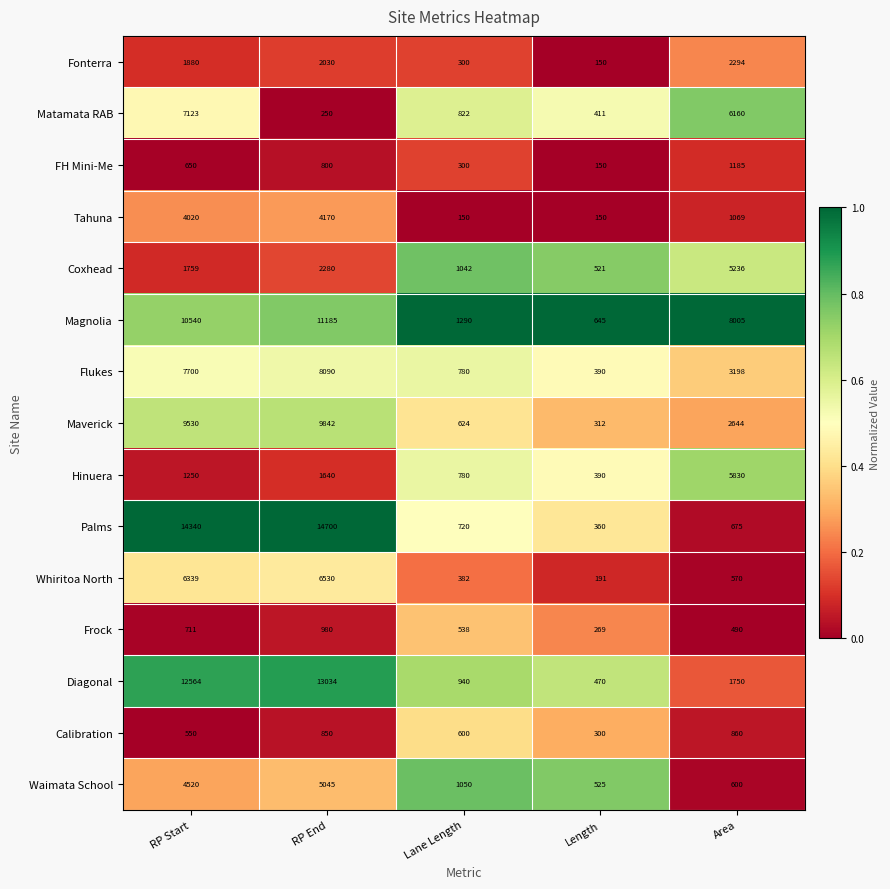

Is it true that Frock equals 980 at RP End?

True